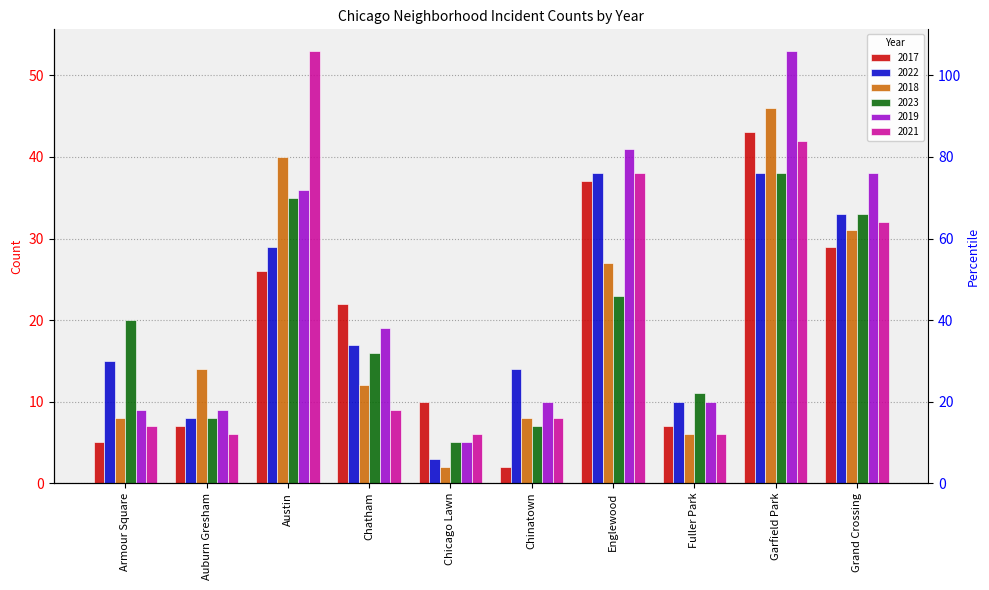

What is the sum of the 2019 values at Chatham and Garfield Park?

72